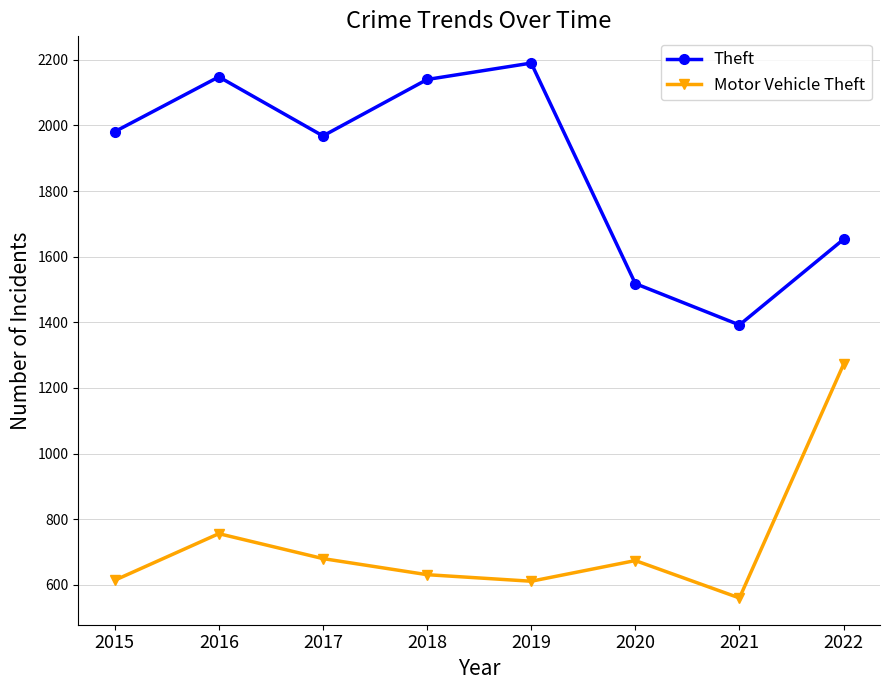

Count the number of data series in this chart.

2